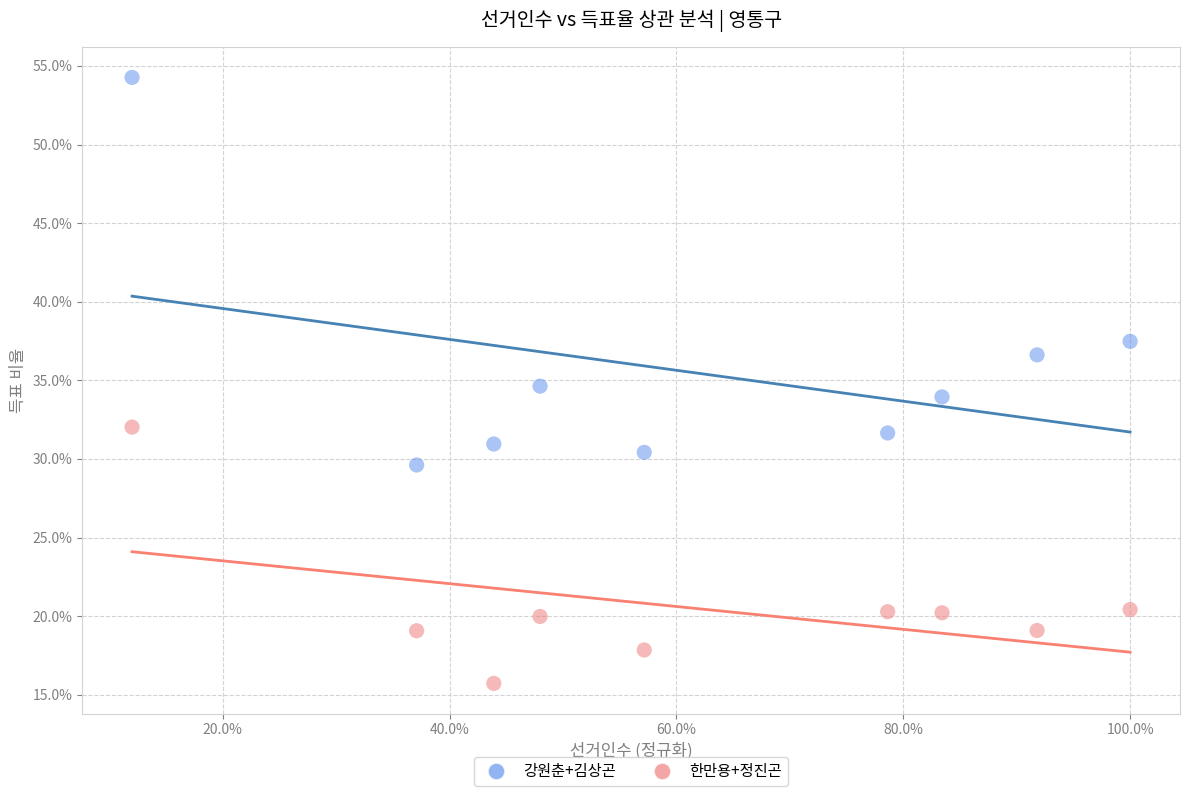

Which series reaches the maximum Y coordinate?

강원춘+김상곤